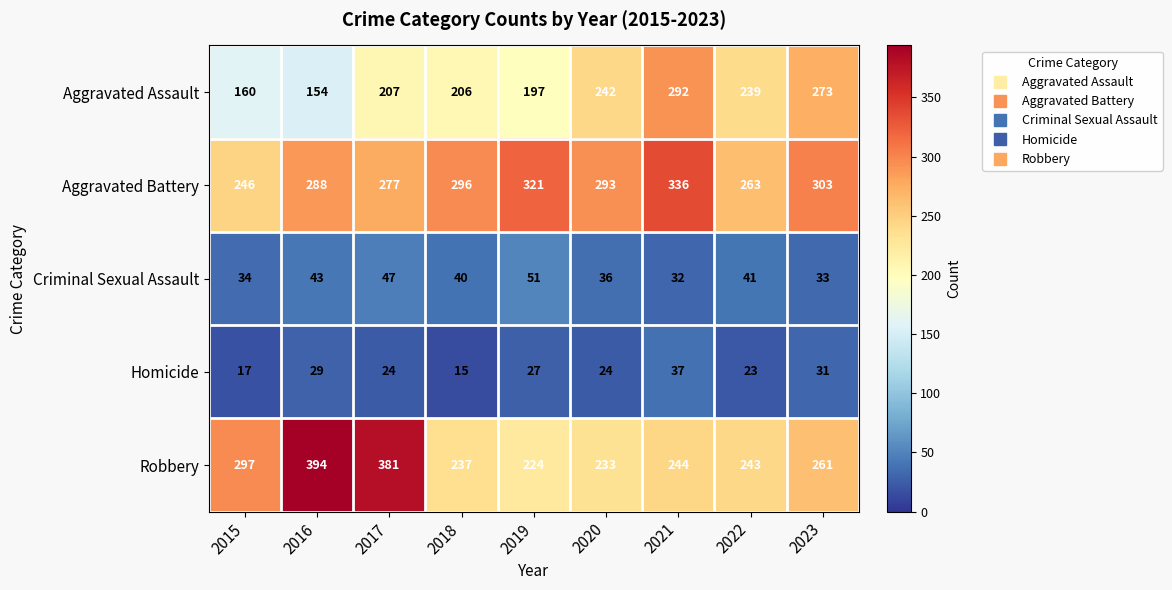

What is the spread (max minus min) of values at 2019?

294